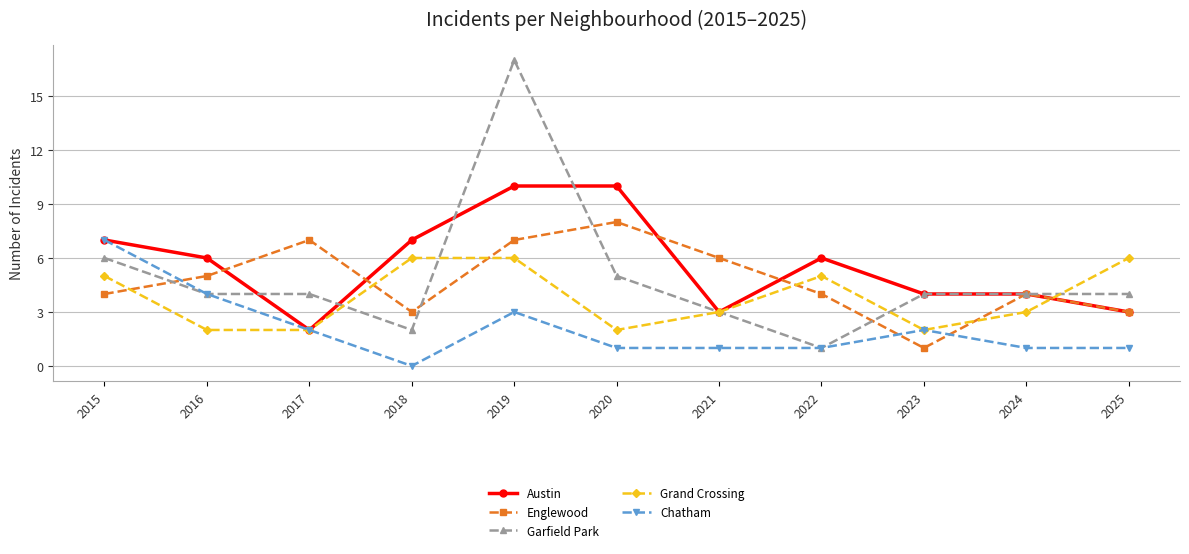

Rank the series by their maximum value, from lowest to highest.

Grand Crossing, Chatham, Englewood, Austin, Garfield Park